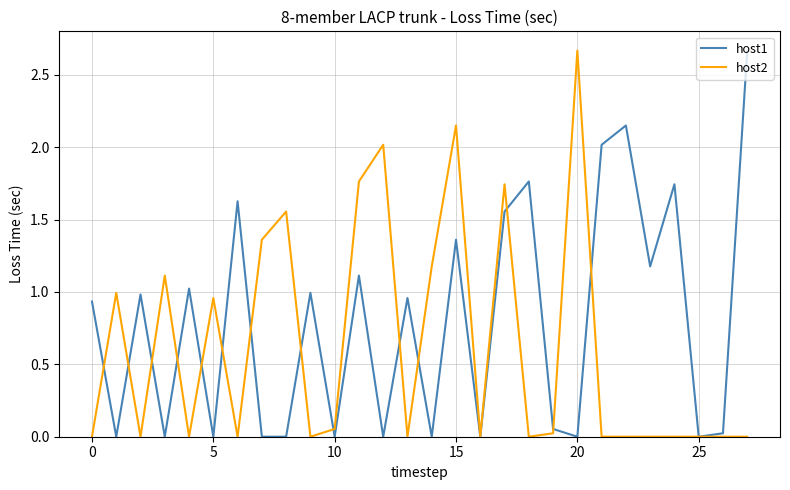

Rank the series by their average value, from lowest to highest.

host2, host1